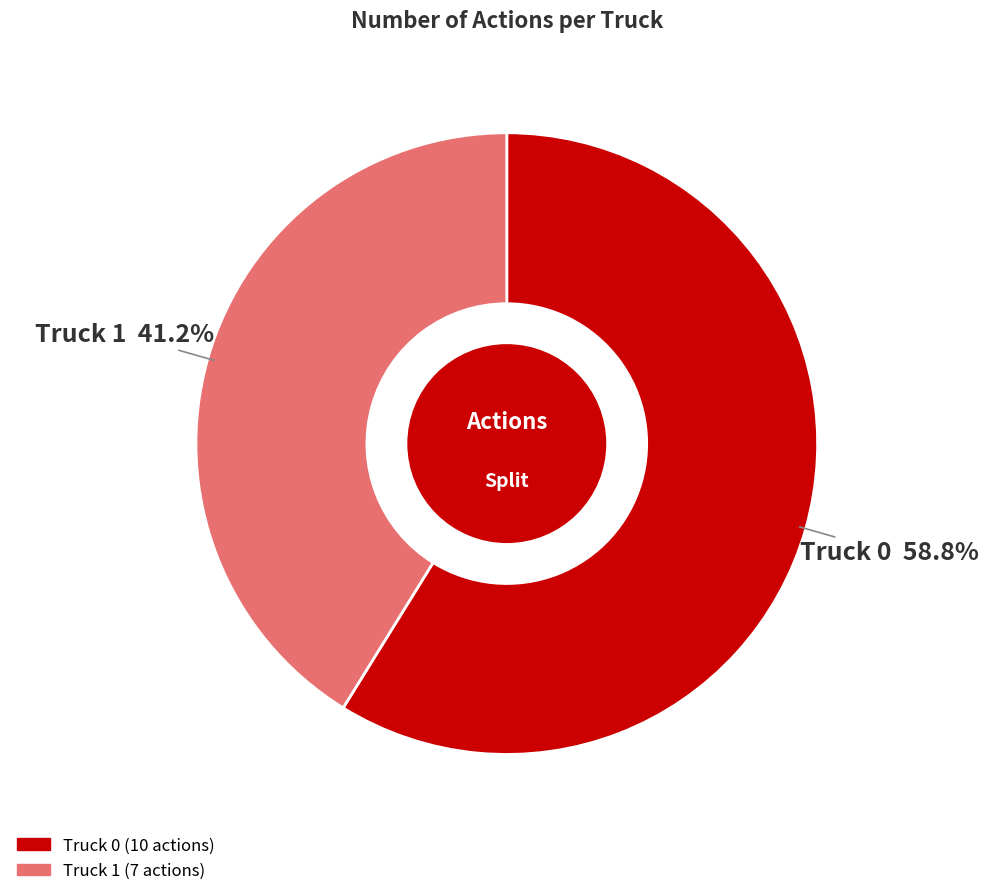

Which slice is the largest?

Truck 0